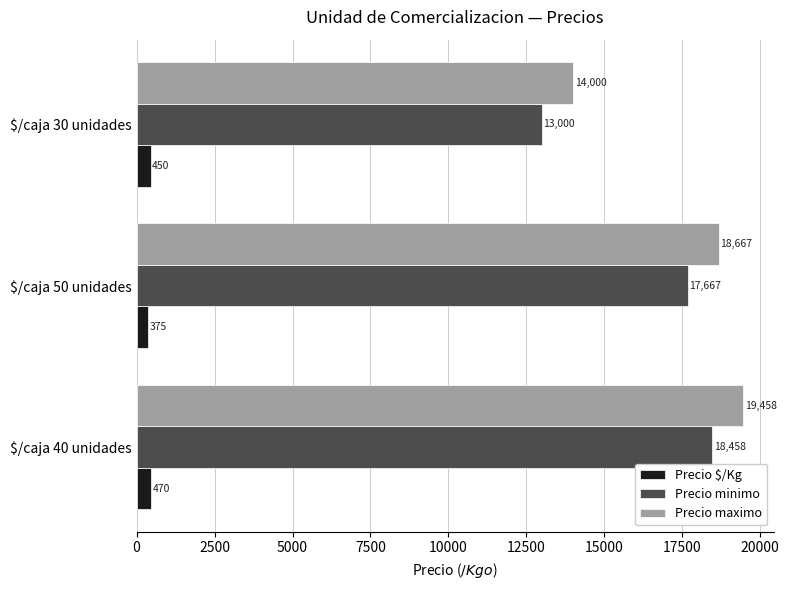

What is the total value across all series at $/caja 30 unidades?

27450